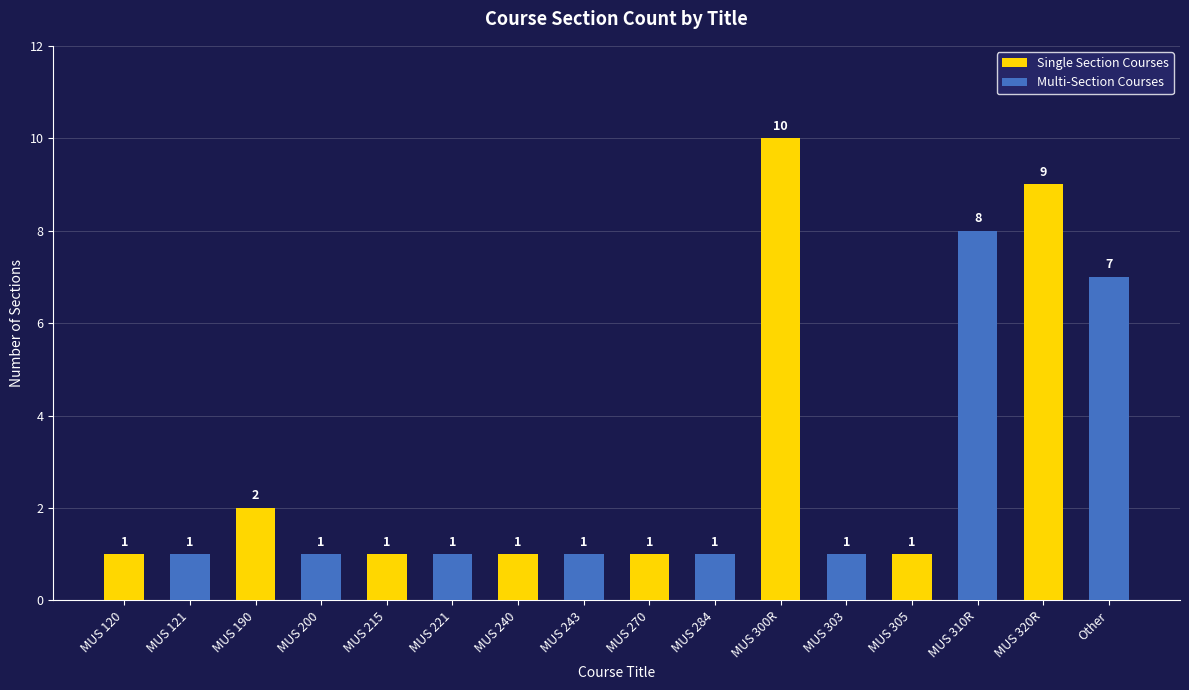

At which category is the sum across all series the highest?

MUS 320R